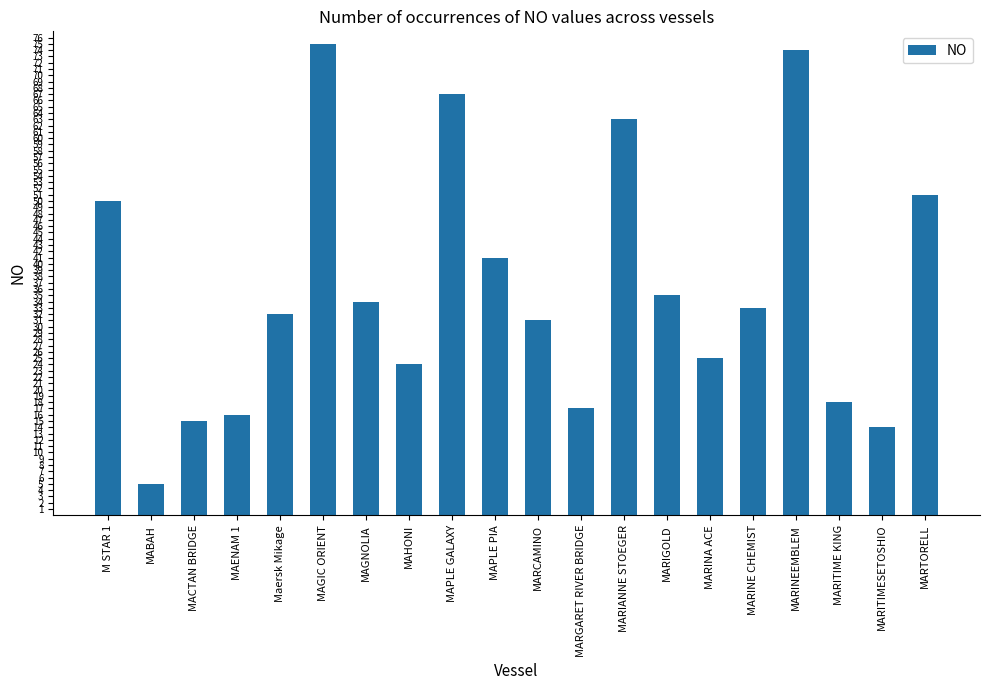

What is the change in value from MAPLE GALAXY to MARITIME KING?

-49